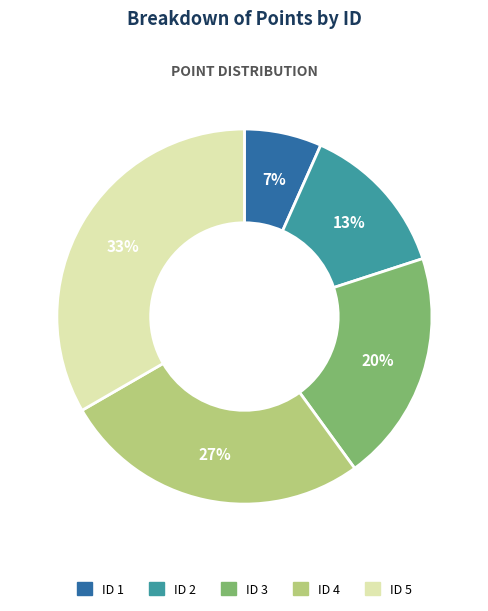

What is the ratio of the value at ID 3 to the value at ID 2?

1.5